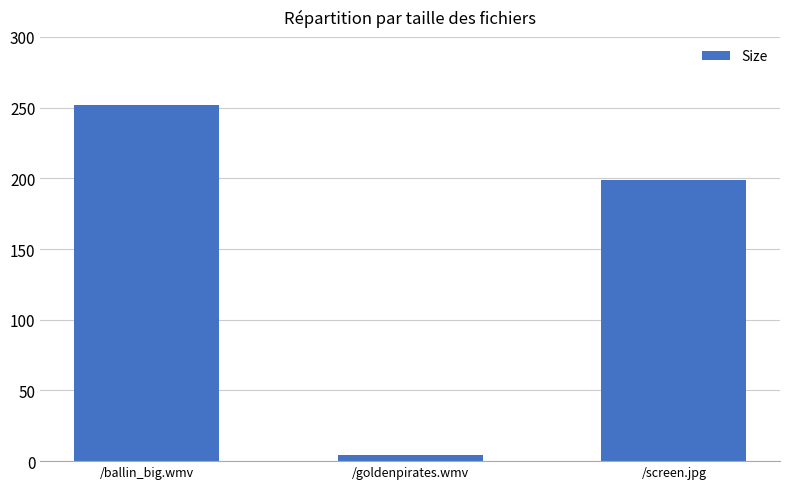

List the labels in order of value, largest first.

/ballin_big.wmv, /screen.jpg, /goldenpirates.wmv